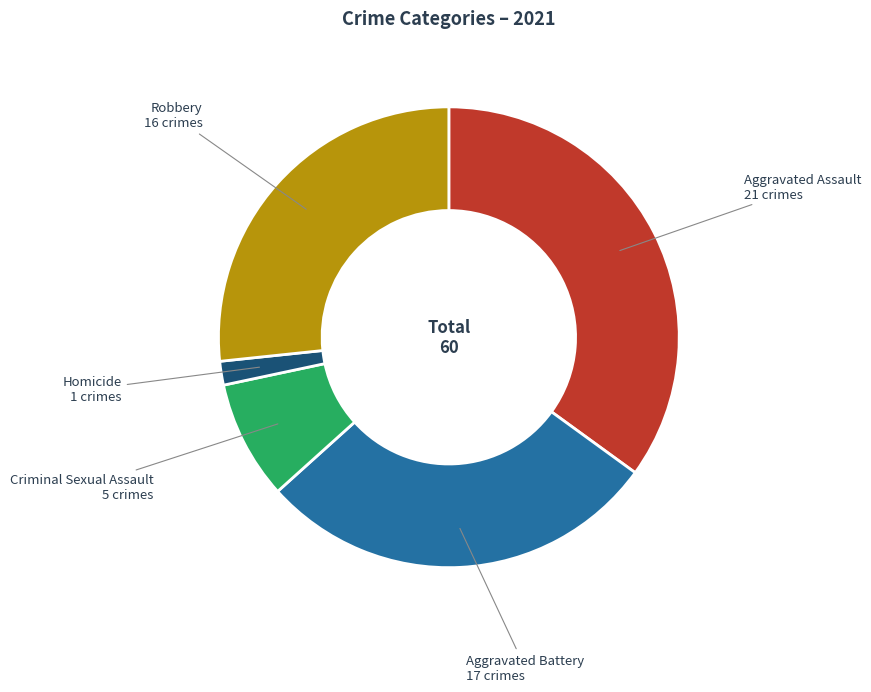

Does Robbery account for over 50% of the chart?

No